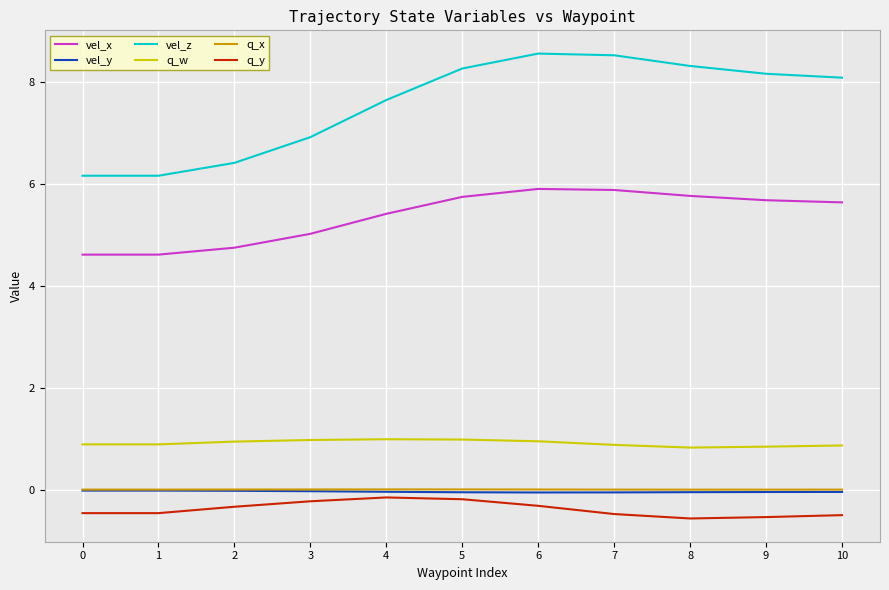

How many lines are shown in the chart?

6